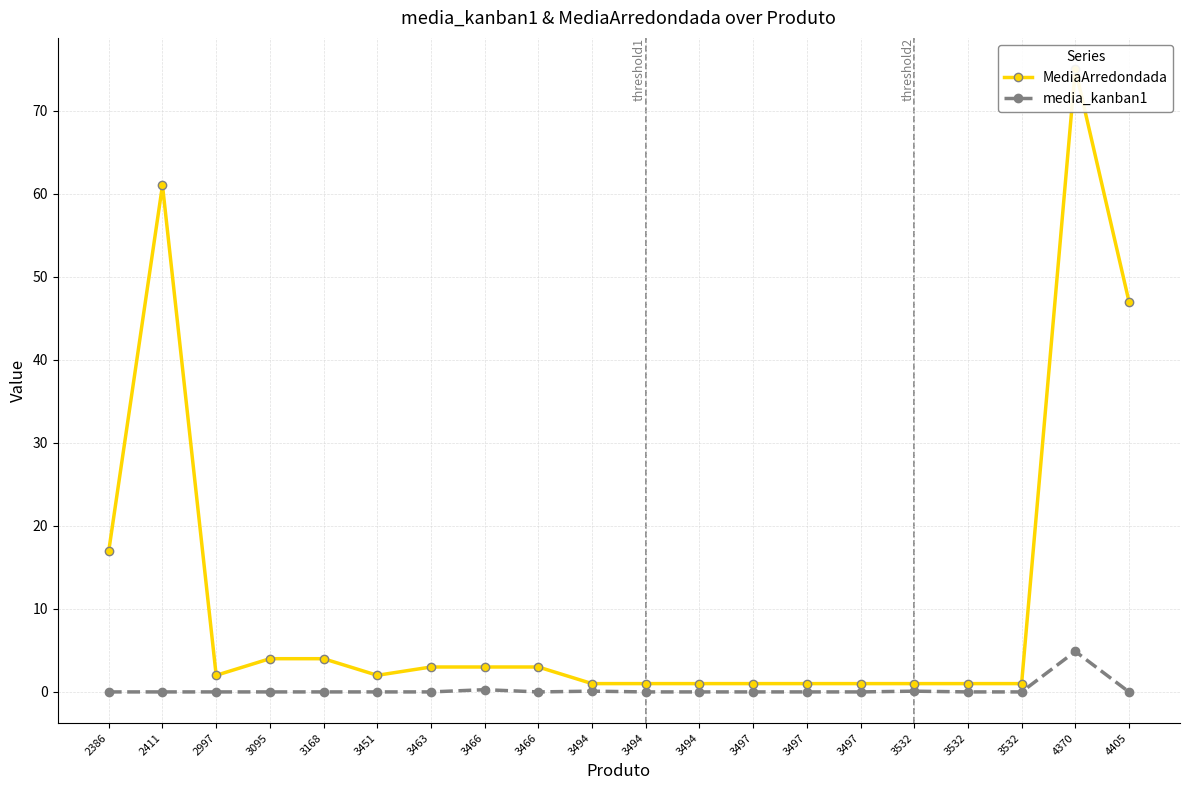

How many interior local valleys does the MediaArredondada series have?

2